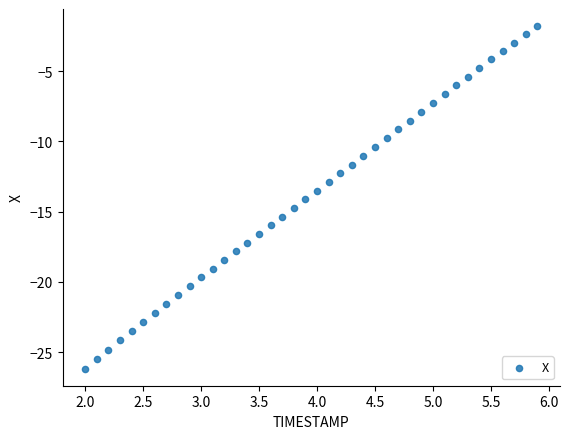

What is the range of Y values (max minus min)?

24.4